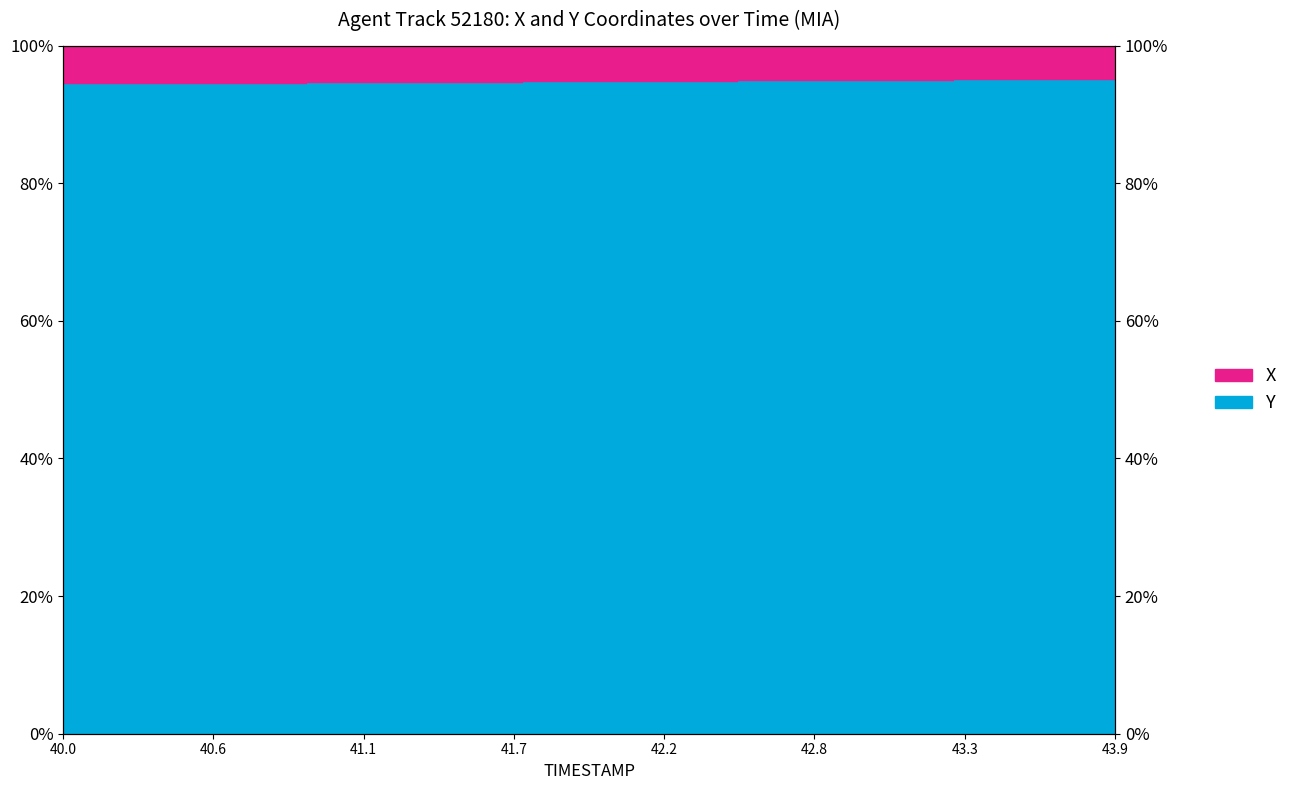

Which has a higher value, 40.0 or 42.7?

42.7